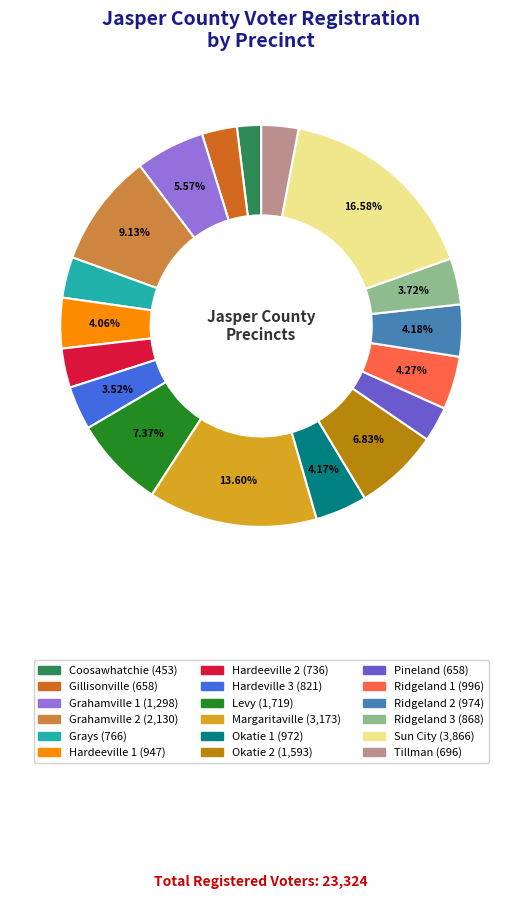

What is the largest slice in the pie chart?

Sun City